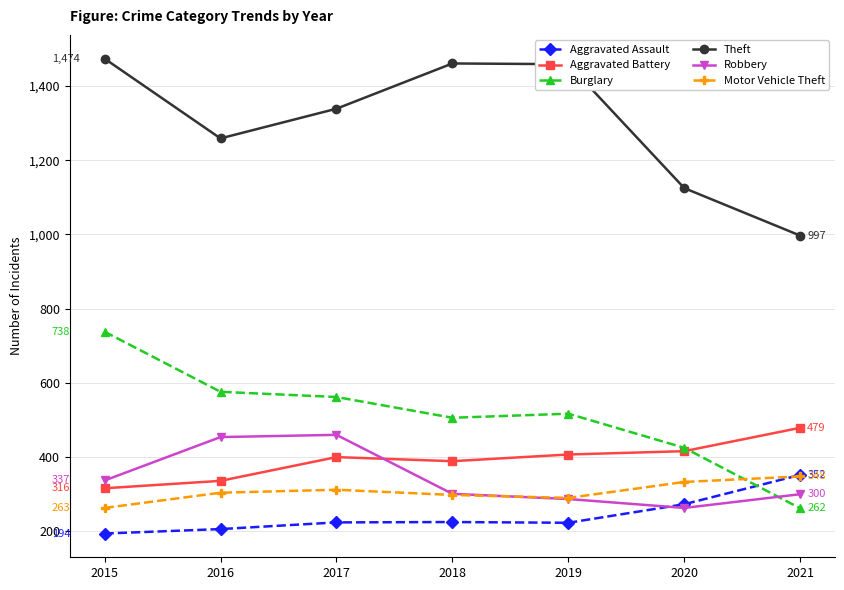

Which label corresponds to the smallest value in the chart?

2015